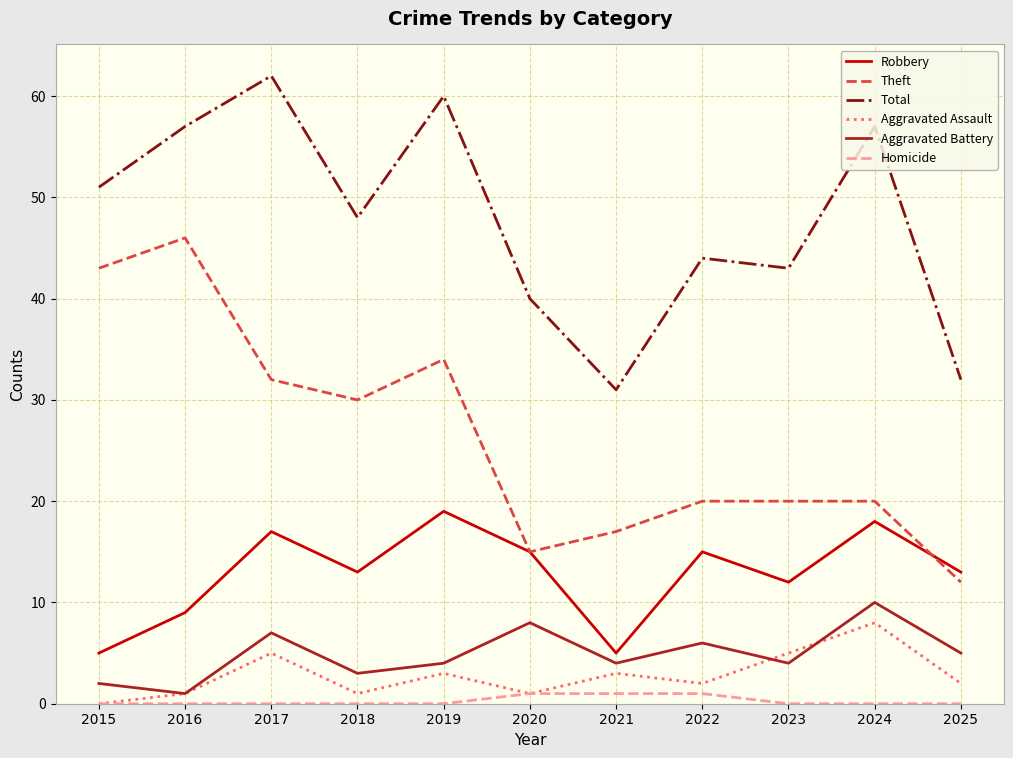

What is the maximum value shown in the chart?

62